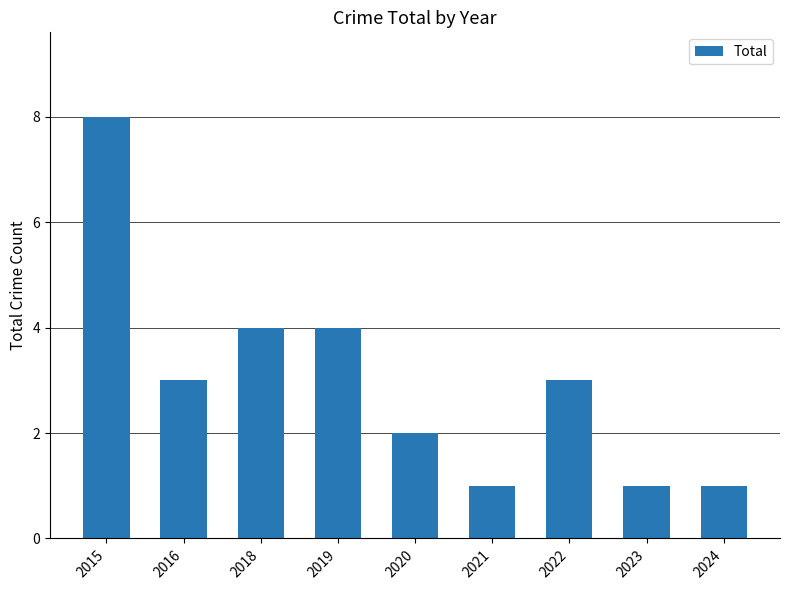

What is the change in value from 2020 to 2022?

+1